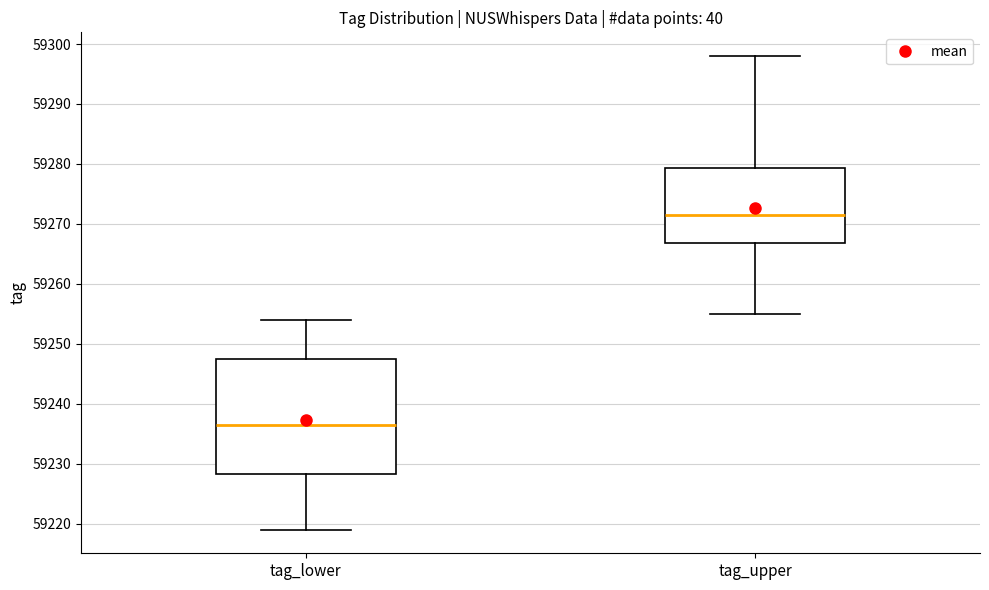

Reading left to right, read every box against the y-axis: the position of its median line, the range the box covers, and the ends of its whiskers. The values are not printed on the chart, so give them approximately, as read against the axis.

tag_lower: median 59237, box 59228 to 59248, whiskers 59219 to 59254
tag_upper: median 59272, box 59267 to 59279, whiskers 59255 to 59298